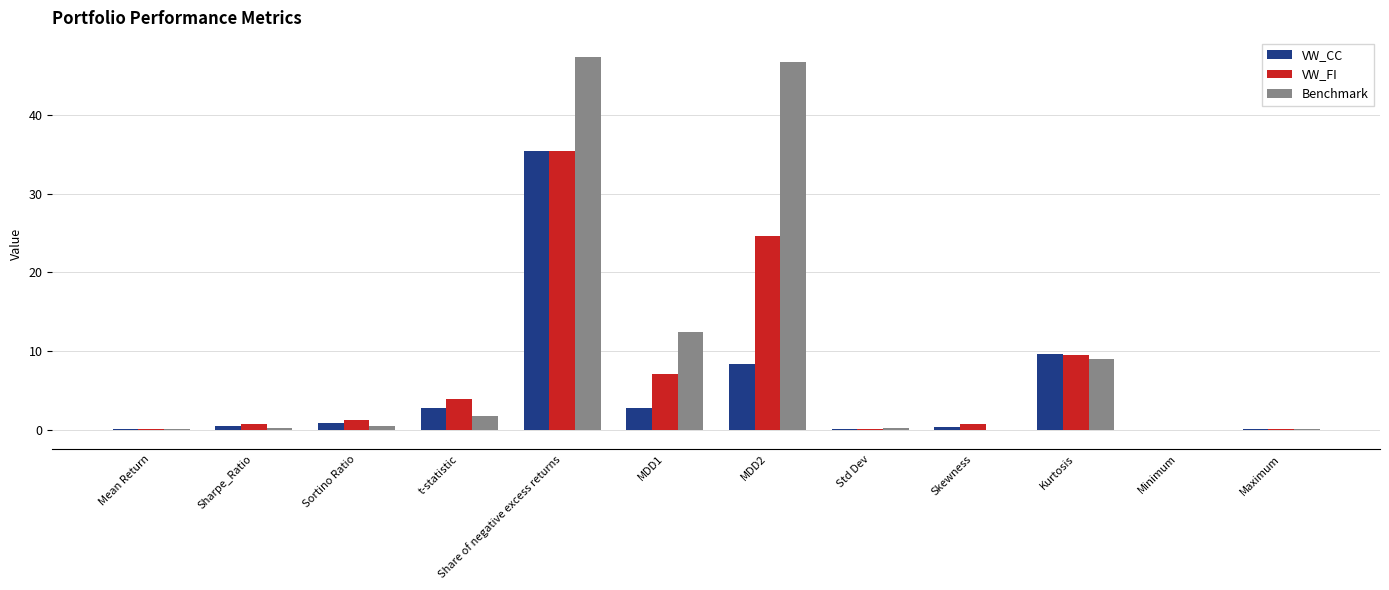

What is the average value of the VW_CC series?

5.1